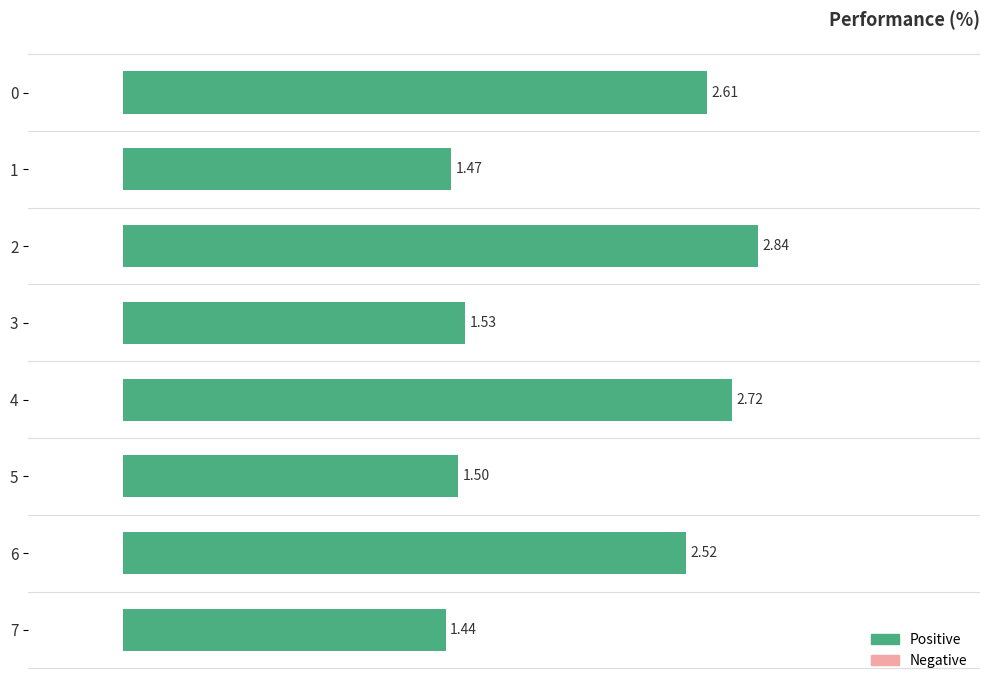

Rank the categories by value from lowest to highest.

7, 1, 5, 3, 6, 0, 4, 2